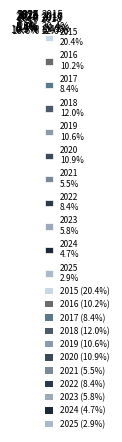

Which slice is the smallest?

2025